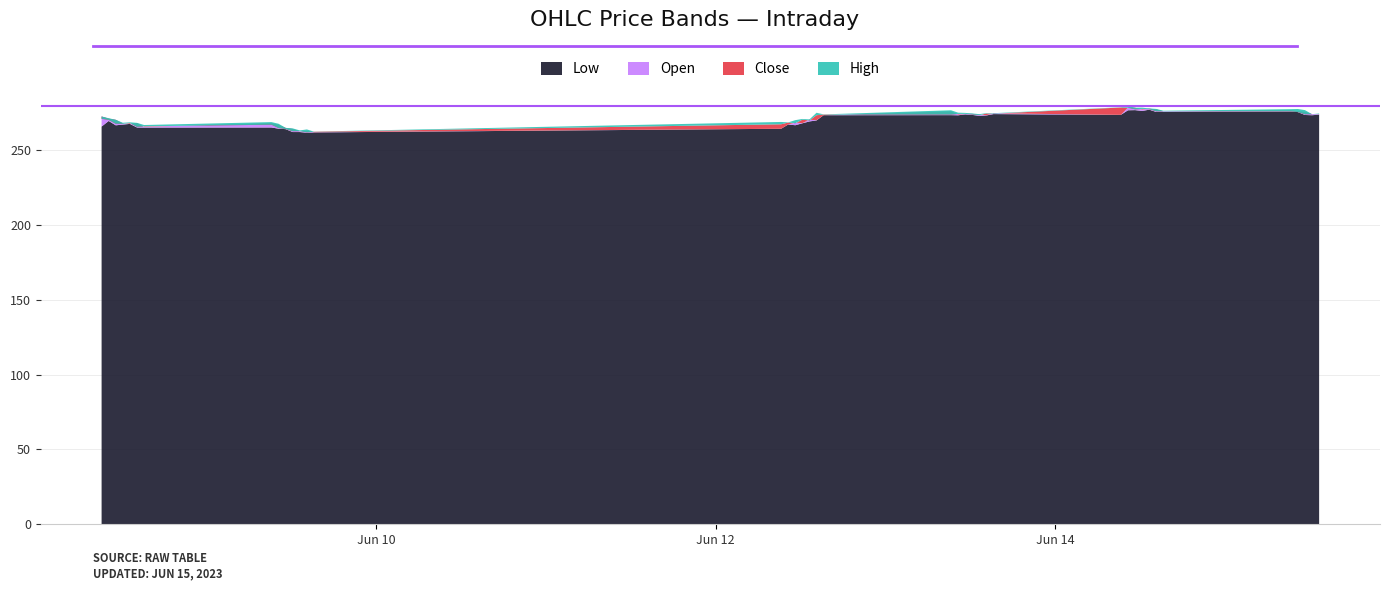

Reading left to right, transcribe all the data shown in this chart.

Open: 2023-06-08 09:15=272.4	2023-06-08 10:15=271.0	2023-06-08 11:15=270.2	2023-06-08 12:15=267.7	2023-06-08 13:15=267.6	2023-06-08 14:15=268.0	2023-06-08 15:15=265.6	2023-06-09 09:15=267.9	2023-06-09 10:15=266.9	2023-06-09 11:15=264.8	2023-06-09 12:15=264.1	2023-06-09 13:15=262.5	2023-06-09 14:15=262.7	2023-06-09 15:15=261.9	2023-06-12 09:15=264.2	2023-06-12 10:15=267.1	2023-06-12 11:15=268.4	2023-06-12 12:15=268.0	2023-06-12 13:15=270.3	2023-06-12 14:15=269.9	2023-06-12 15:15=273.3	2023-06-13 09:15=275.9	2023-06-13 10:15=273.8	2023-06-13 11:15=274.1	2023-06-13 12:15=274.2	2023-06-13 13:15=273.6	2023-06-13 14:15=273.4	2023-06-13 15:15=274.6	2023-06-14 09:15=273.6	2023-06-14 10:15=278.4	2023-06-14 11:15=278.3	2023-06-14 12:15=277.1	2023-06-14 13:15=277.6	2023-06-14 14:15=277.1	2023-06-14 15:15=275.9	2023-06-15 09:15=276.4	2023-06-15 10:15=275.9	2023-06-15 11:15=275.6	2023-06-15 12:15=274.0	2023-06-15 13:15=273.9
Close: 2023-06-08 09:15=270.9	2023-06-08 10:15=270.2	2023-06-08 11:15=267.6	2023-06-08 12:15=267.6	2023-06-08 13:15=268.1	2023-06-08 14:15=265.6	2023-06-08 15:15=265.9	2023-06-09 09:15=266.9	2023-06-09 10:15=264.8	2023-06-09 11:15=264.1	2023-06-09 12:15=262.6	2023-06-09 13:15=262.6	2023-06-09 14:15=261.9	2023-06-09 15:15=262.2	2023-06-12 09:15=267.2	2023-06-12 10:15=268.4	2023-06-12 11:15=267.9	2023-06-12 12:15=270.3	2023-06-12 13:15=269.8	2023-06-12 14:15=273.3	2023-06-12 15:15=273.7	2023-06-13 09:15=273.8	2023-06-13 10:15=274.1	2023-06-13 11:15=274.2	2023-06-13 12:15=273.8	2023-06-13 13:15=273.4	2023-06-13 14:15=274.4	2023-06-13 15:15=274.4	2023-06-14 09:15=278.4	2023-06-14 10:15=278.3	2023-06-14 11:15=277.2	2023-06-14 12:15=277.5	2023-06-14 13:15=277.4	2023-06-14 14:15=275.9	2023-06-14 15:15=275.9	2023-06-15 09:15=275.9	2023-06-15 10:15=275.4	2023-06-15 11:15=273.9	2023-06-15 12:15=273.9	2023-06-15 13:15=274.1
High: 2023-06-08 09:15=272.4	2023-06-08 10:15=271.3	2023-06-08 11:15=270.2	2023-06-08 12:15=268.2	2023-06-08 13:15=268.6	2023-06-08 14:15=268.2	2023-06-08 15:15=266.8	2023-06-09 09:15=268.7	2023-06-09 10:15=267.6	2023-06-09 11:15=264.9	2023-06-09 12:15=264.5	2023-06-09 13:15=263.1	2023-06-09 14:15=263.8	2023-06-09 15:15=262.4	2023-06-12 09:15=268.8	2023-06-12 10:15=268.5	2023-06-12 11:15=270.0	2023-06-12 12:15=270.8	2023-06-12 13:15=270.5	2023-06-12 14:15=274.9	2023-06-12 15:15=273.9	2023-06-13 09:15=276.6	2023-06-13 10:15=275.0	2023-06-13 11:15=274.9	2023-06-13 12:15=274.5	2023-06-13 13:15=274.0	2023-06-13 14:15=274.7	2023-06-13 15:15=274.6	2023-06-14 09:15=278.6	2023-06-14 10:15=279.5	2023-06-14 11:15=278.3	2023-06-14 12:15=278.4	2023-06-14 13:15=277.9	2023-06-14 14:15=277.5	2023-06-14 15:15=276.3	2023-06-15 09:15=277.4	2023-06-15 10:15=277.4	2023-06-15 11:15=276.7	2023-06-15 12:15=274.0	2023-06-15 13:15=274.4
Low: 2023-06-08 09:15=265.7	2023-06-08 10:15=269.4	2023-06-08 11:15=266.6	2023-06-08 12:15=267.1	2023-06-08 13:15=267.5	2023-06-08 14:15=265.1	2023-06-08 15:15=265.1	2023-06-09 09:15=265.1	2023-06-09 10:15=264.3	2023-06-09 11:15=264.0	2023-06-09 12:15=262.1	2023-06-09 13:15=262.1	2023-06-09 14:15=261.6	2023-06-09 15:15=261.8	2023-06-12 09:15=264.2	2023-06-12 10:15=267.1	2023-06-12 11:15=266.6	2023-06-12 12:15=267.9	2023-06-12 13:15=269.1	2023-06-12 14:15=269.8	2023-06-12 15:15=273.3	2023-06-13 09:15=273.4	2023-06-13 10:15=273.2	2023-06-13 11:15=273.9	2023-06-13 12:15=273.5	2023-06-13 13:15=272.9	2023-06-13 14:15=273.1	2023-06-13 15:15=274.1	2023-06-14 09:15=273.6	2023-06-14 10:15=276.6	2023-06-14 11:15=276.7	2023-06-14 12:15=276.1	2023-06-14 13:15=277.0	2023-06-14 14:15=275.4	2023-06-14 15:15=275.6	2023-06-15 09:15=275.8	2023-06-15 10:15=275.4	2023-06-15 11:15=273.4	2023-06-15 12:15=273.3	2023-06-15 13:15=273.6